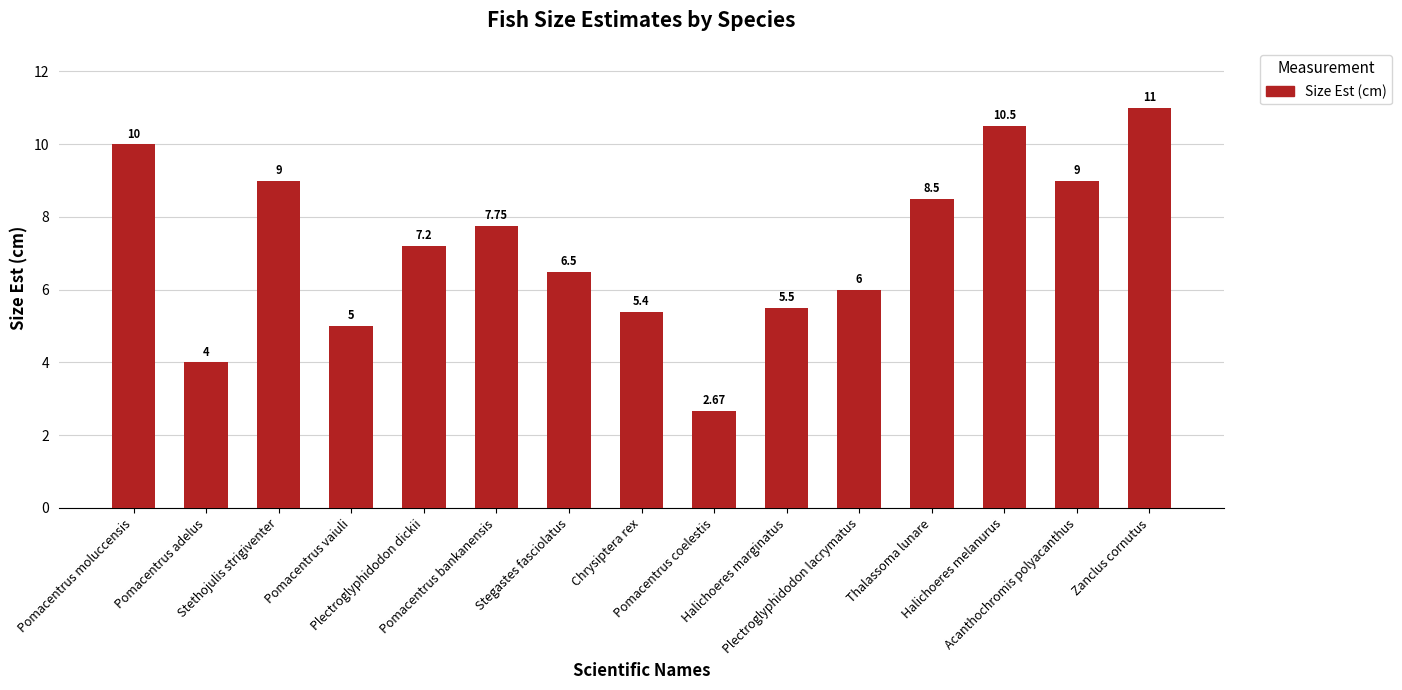

How many categories are shown in the chart?

15